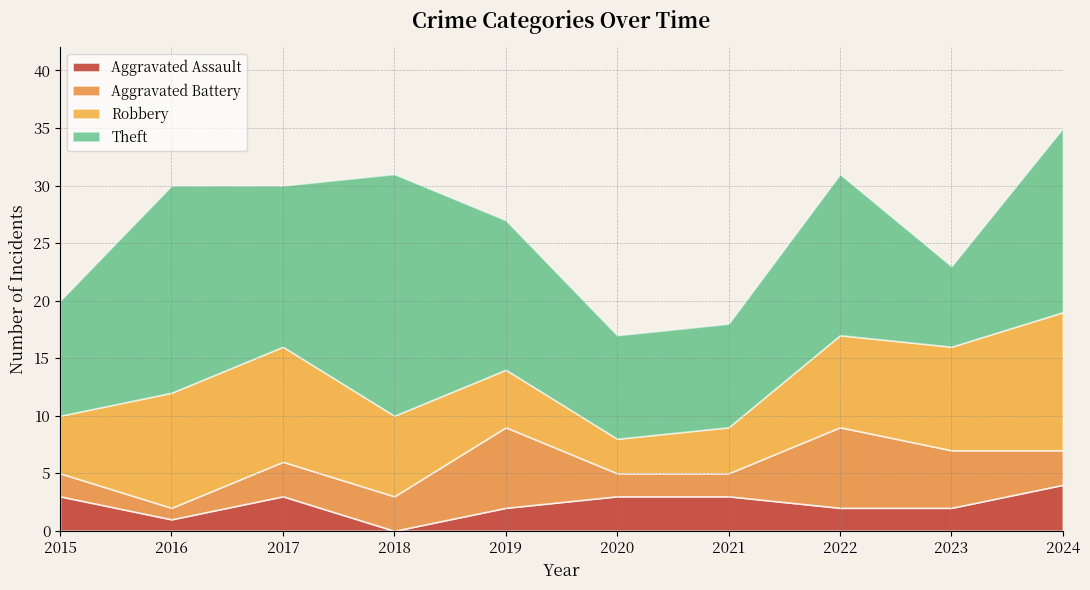

Does the chart display data point markers on the line(s)?

No